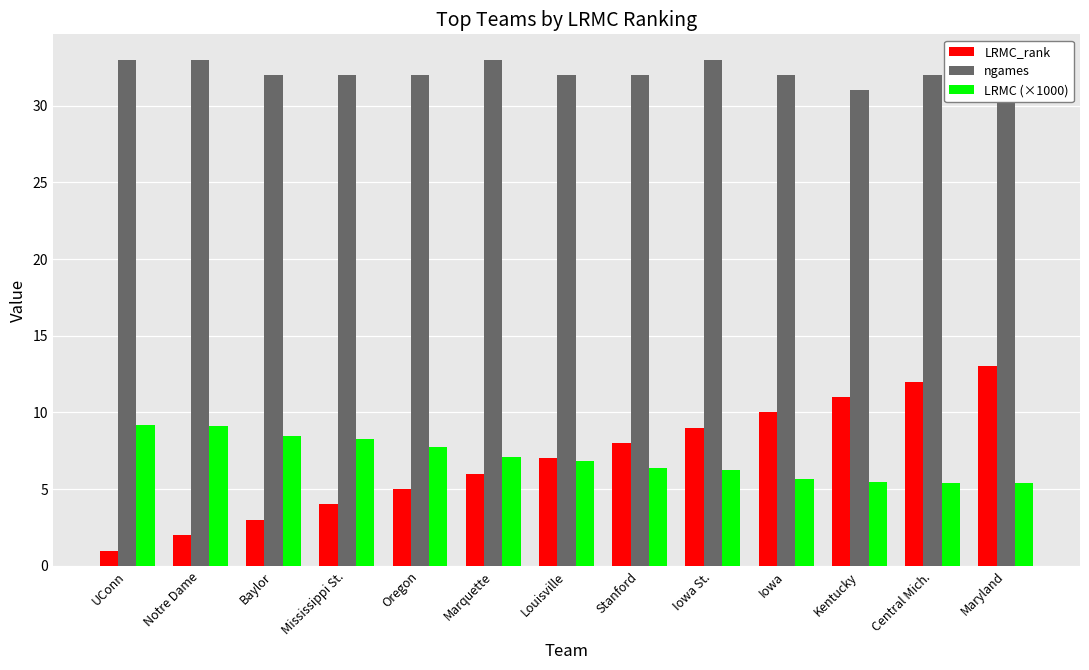

What value does the LRMC_rank series have at Oregon?

5.0